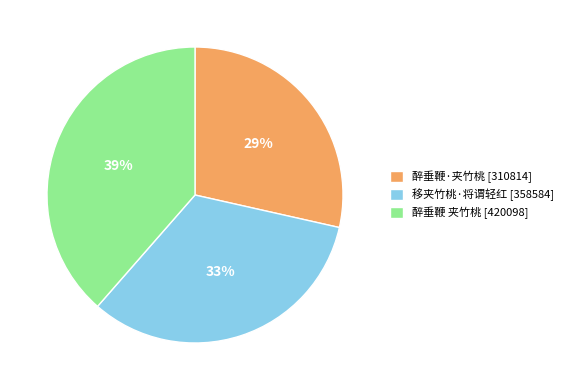

Which has a higher value, 醉垂鞭·夹竹桃 [310814] or 移夹竹桃·将谓轻红 [358584]?

移夹竹桃·将谓轻红 [358584]